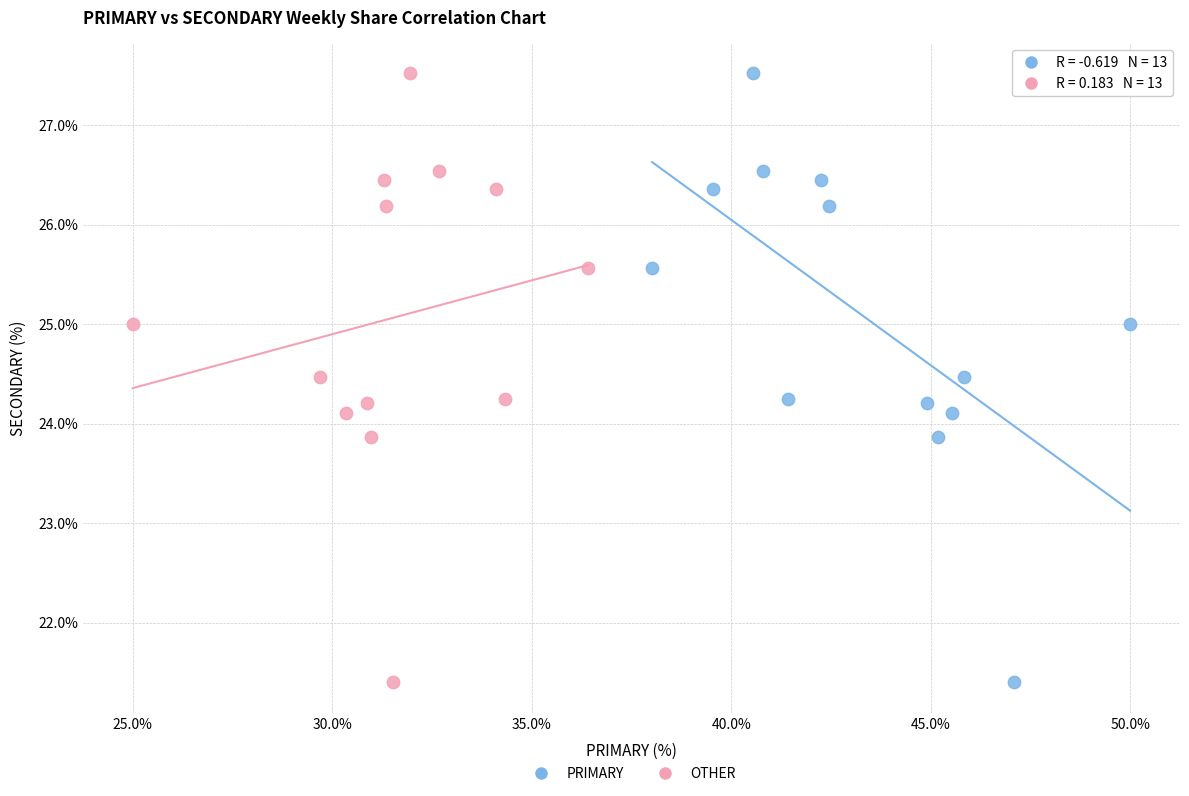

What are all the series names shown in the legend?

PRIMARY, OTHER